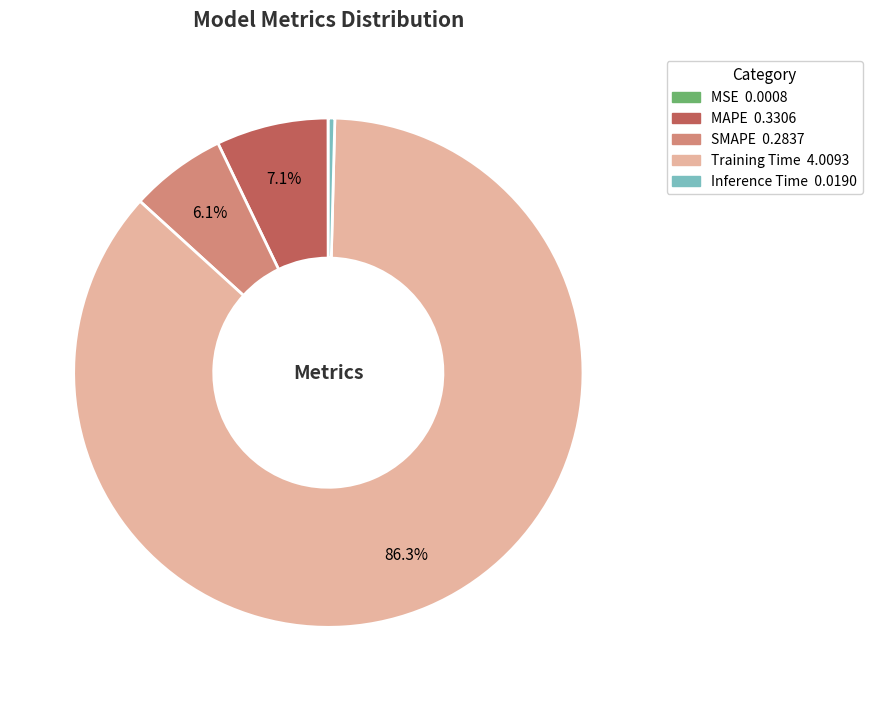

Combined, do Training Time and Inference Time account for over 50%?

Yes